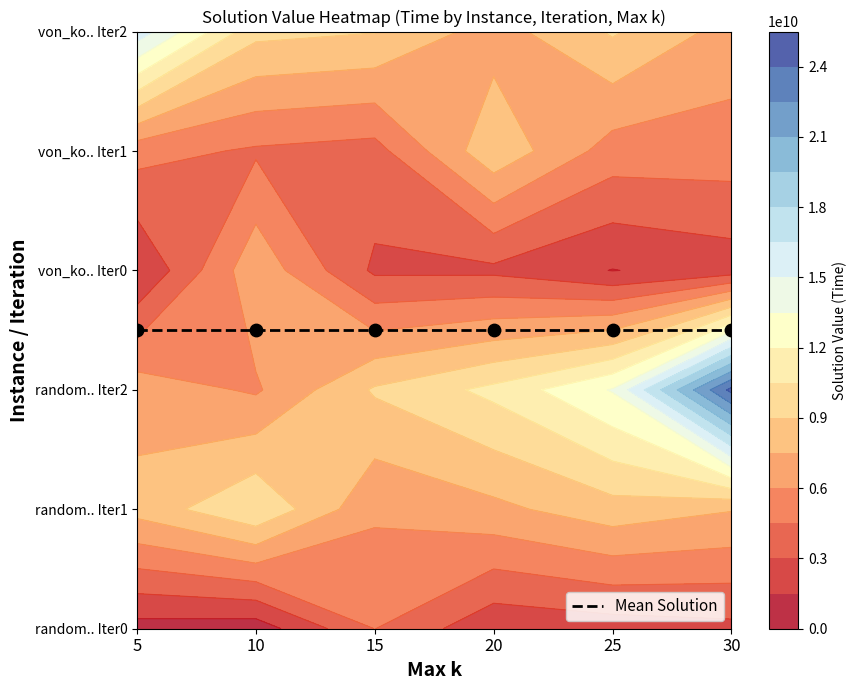

What is the total value across all series at 13?

15253259249